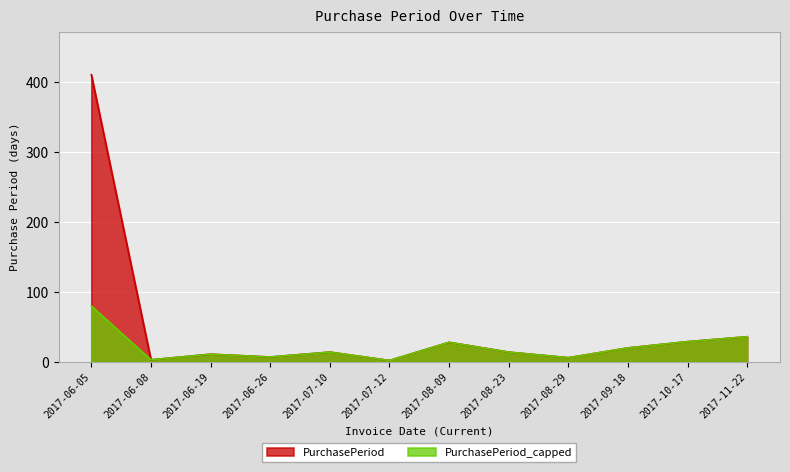

What is the ratio of the value at 2017-06-08 to the value at 2017-08-23?

0.2